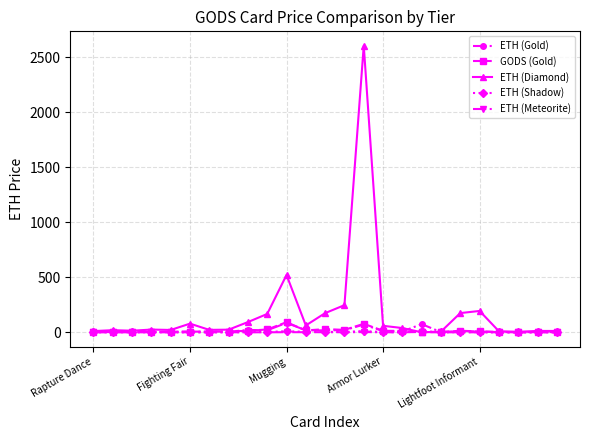

Which series has the widest spread of values?

ETH (Diamond)